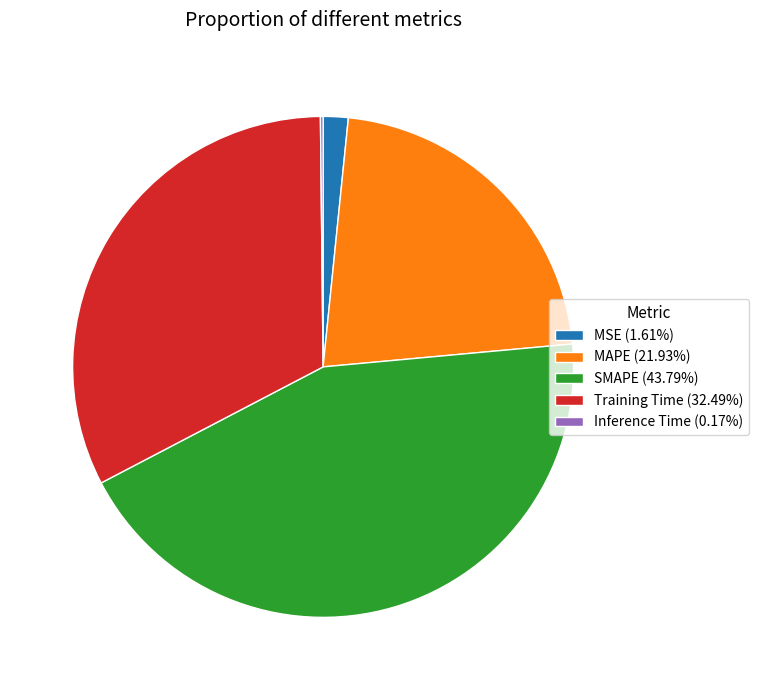

Does SMAPE (43.79%) represent more than half of the total?

No